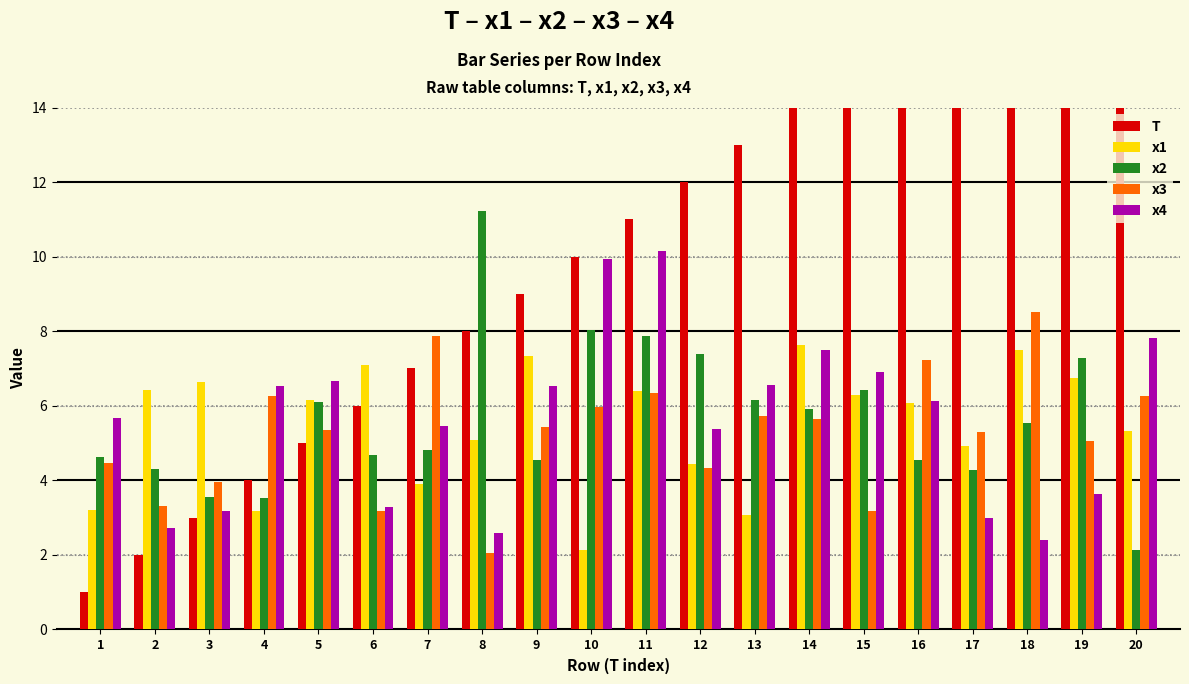

At which label does x4 first exceed 6?

4